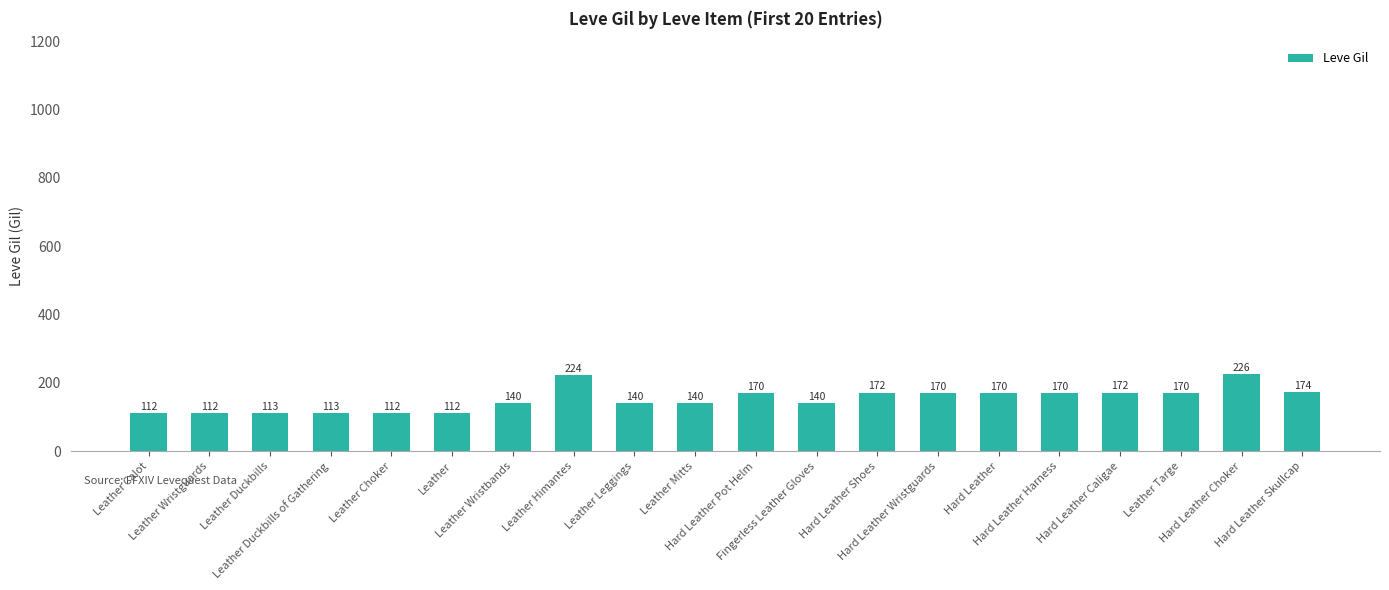

What is the difference between the maximum and minimum values?

114